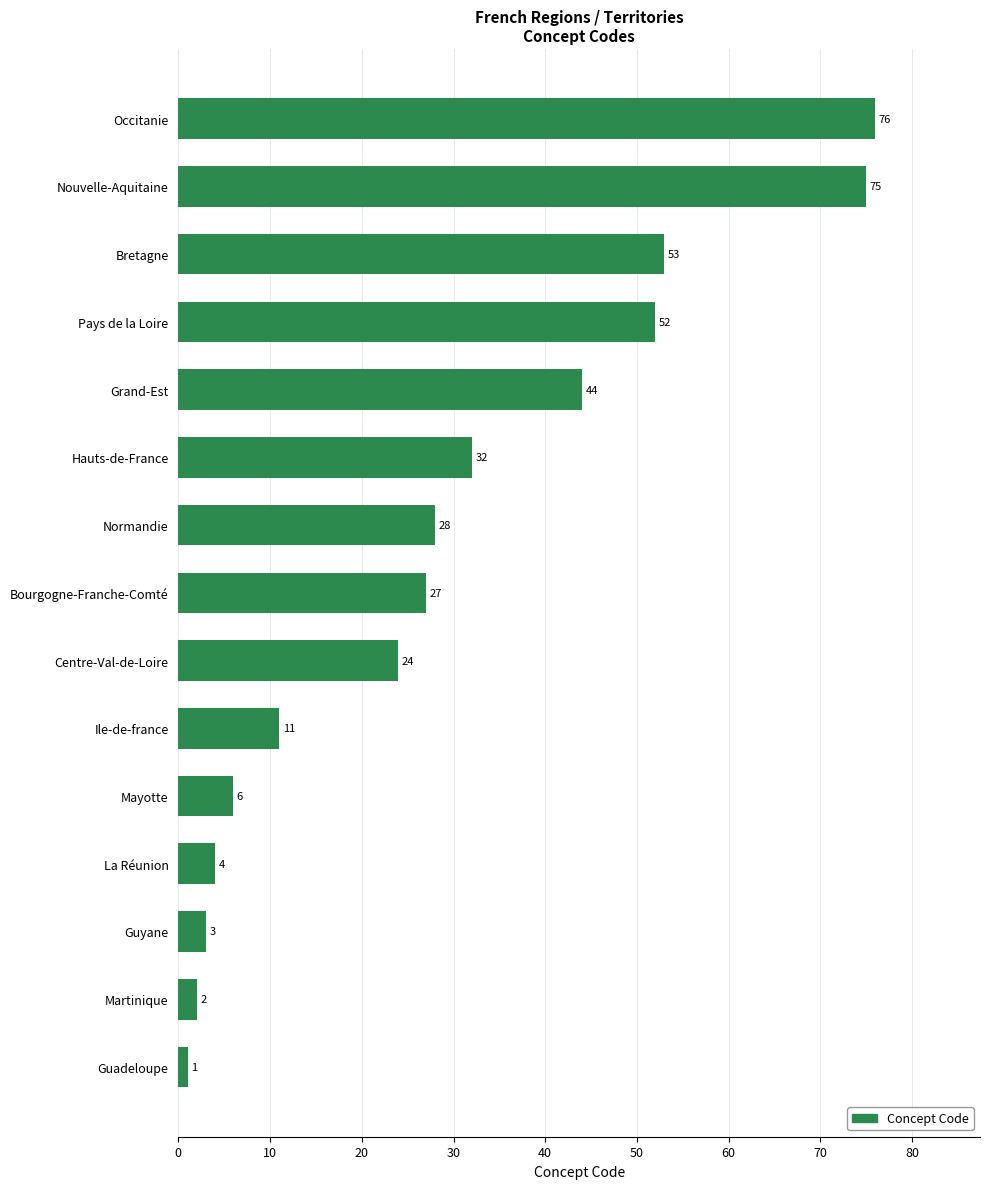

Reading top to bottom, what are all the values shown in this chart?

Occitanie=76	Nouvelle-Aquitaine=75	Bretagne=53	Pays de la Loire=52	Grand-Est=44	Hauts-de-France=32	Normandie=28	Bourgogne-Franche-Comté=27	Centre-Val-de-Loire=24	Ile-de-france=11	Mayotte=6	La Réunion=4	Guyane=3	Martinique=2	Guadeloupe=1